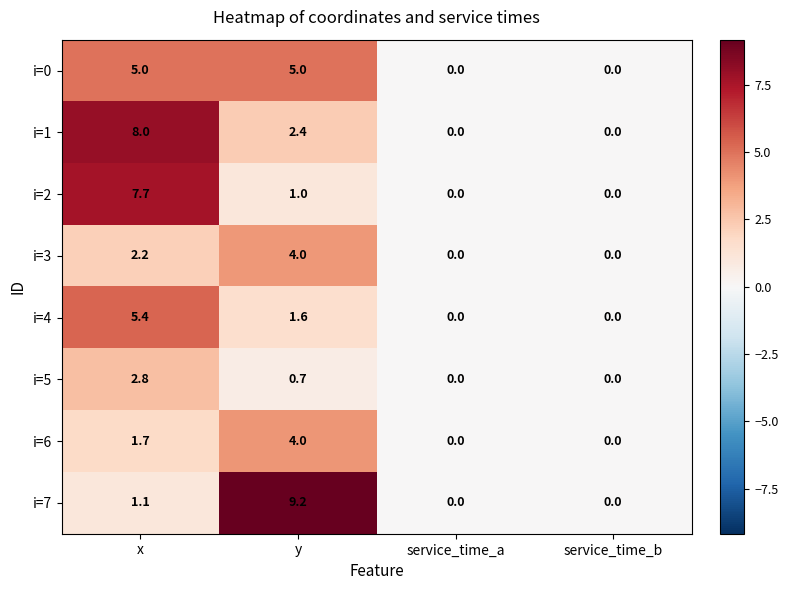

What is the greatest value displayed?

9.2